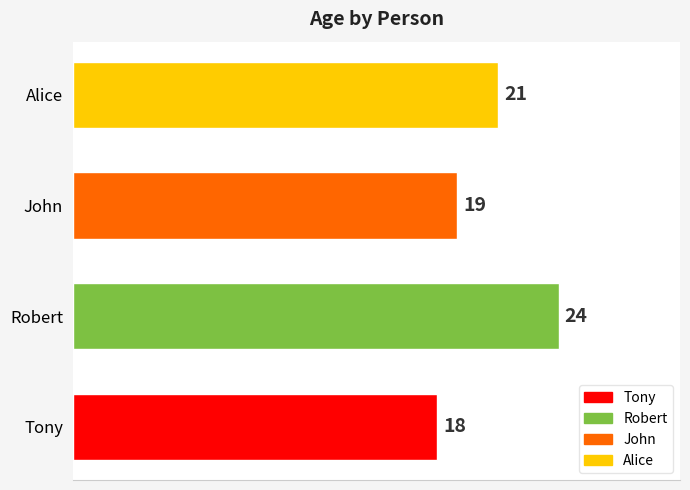

How many data points does each series have?

4